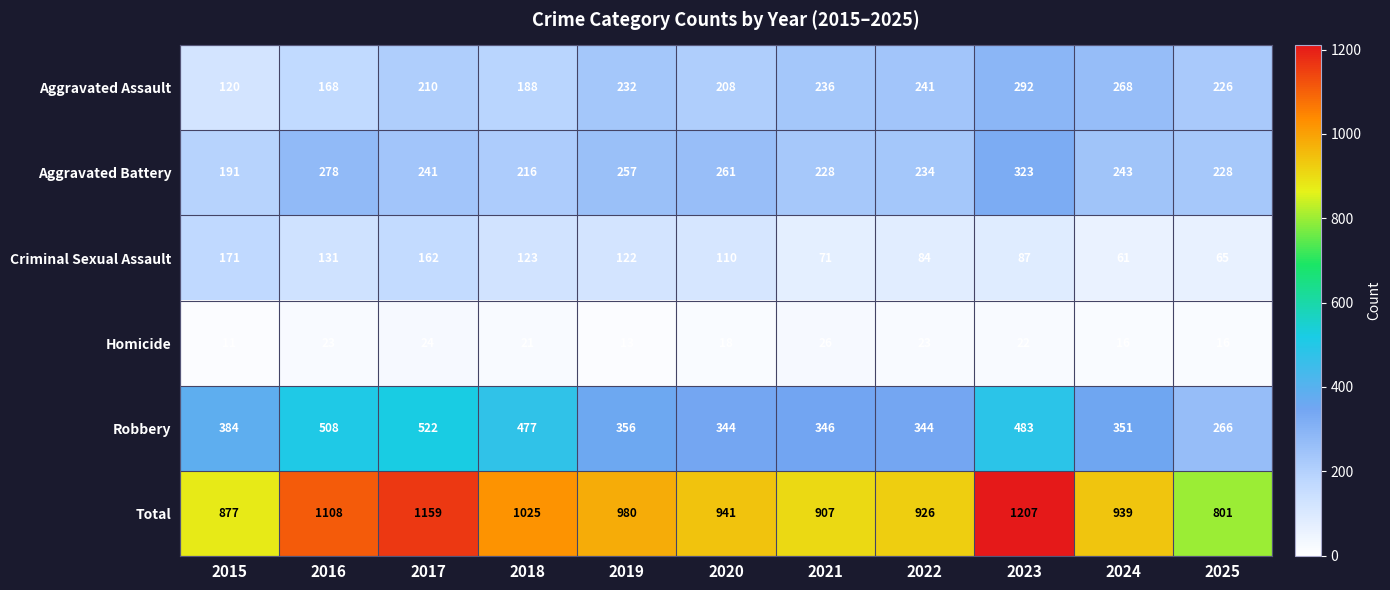

At how many categories does at least one series exceed 822?

10